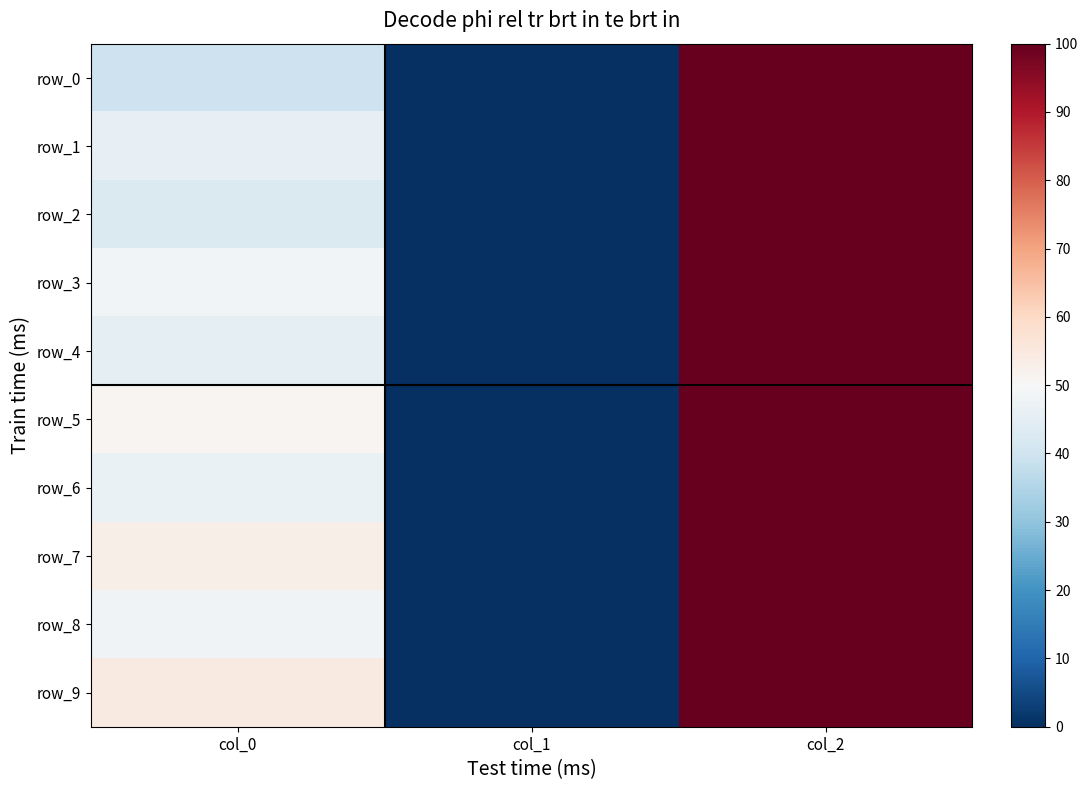

Where is row_1 nearest to the value 50?

col_0